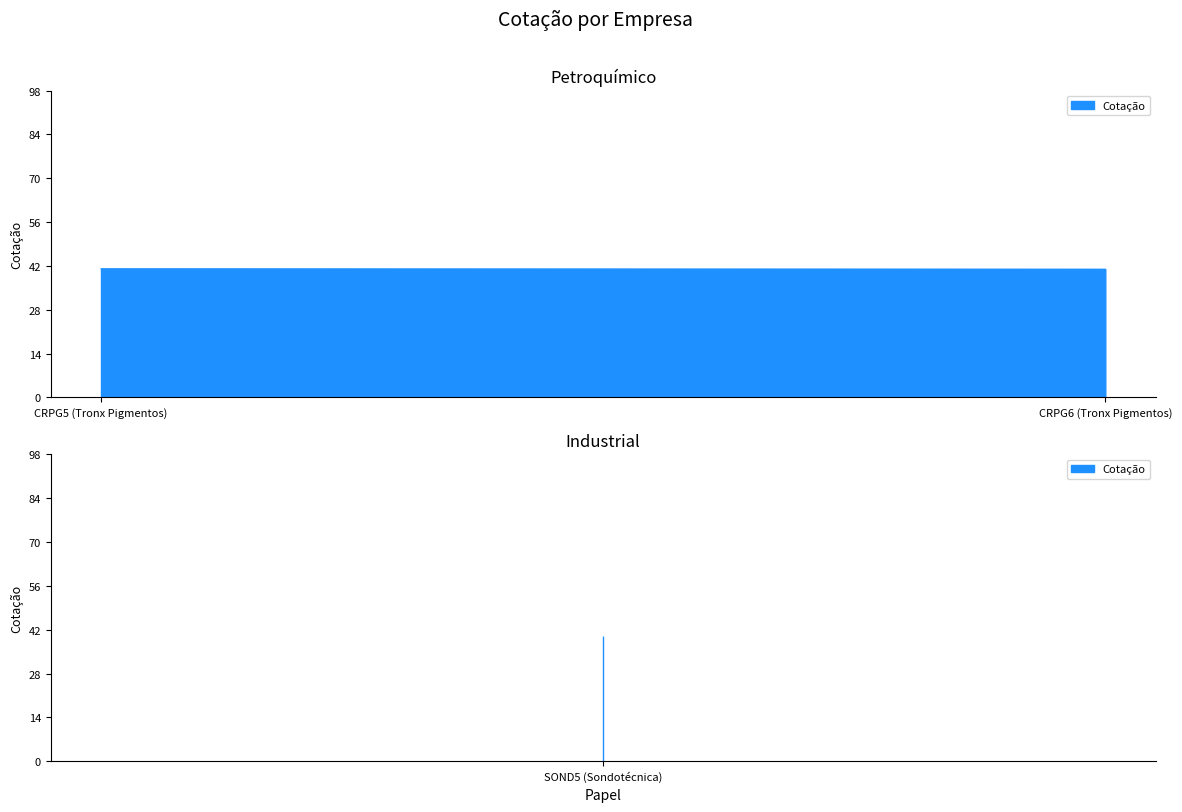

Read the value at CRPG5 (Tronx Pigmentos).

41.1